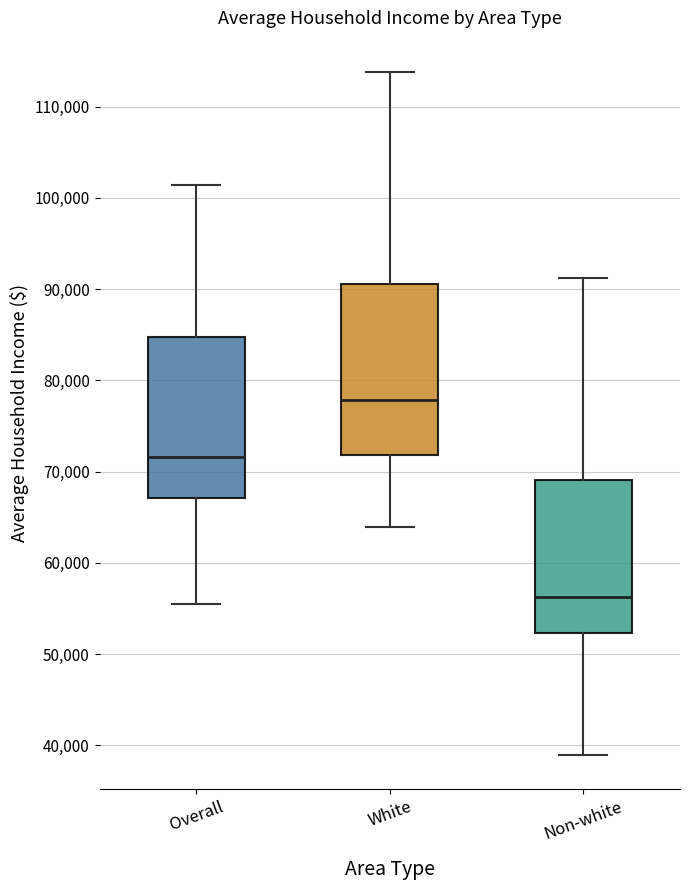

Comparing the boxes themselves (not the whiskers), which one is the tallest?

White